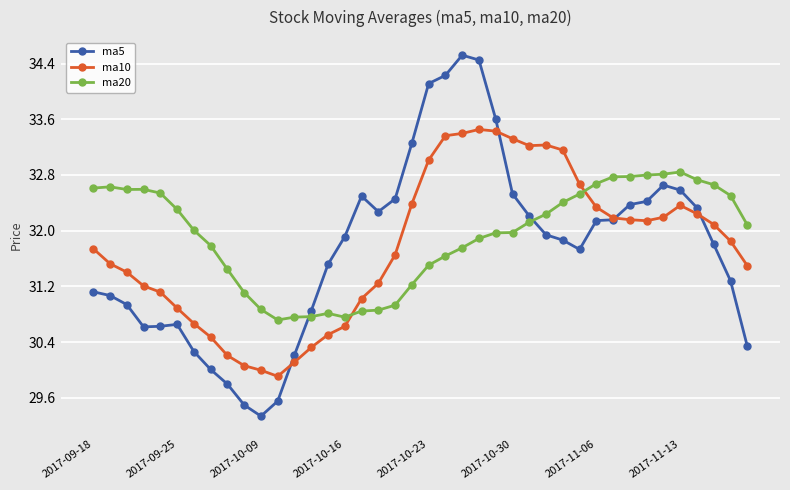

What is the value of the ma10 point at the 25th from the left?

33.4